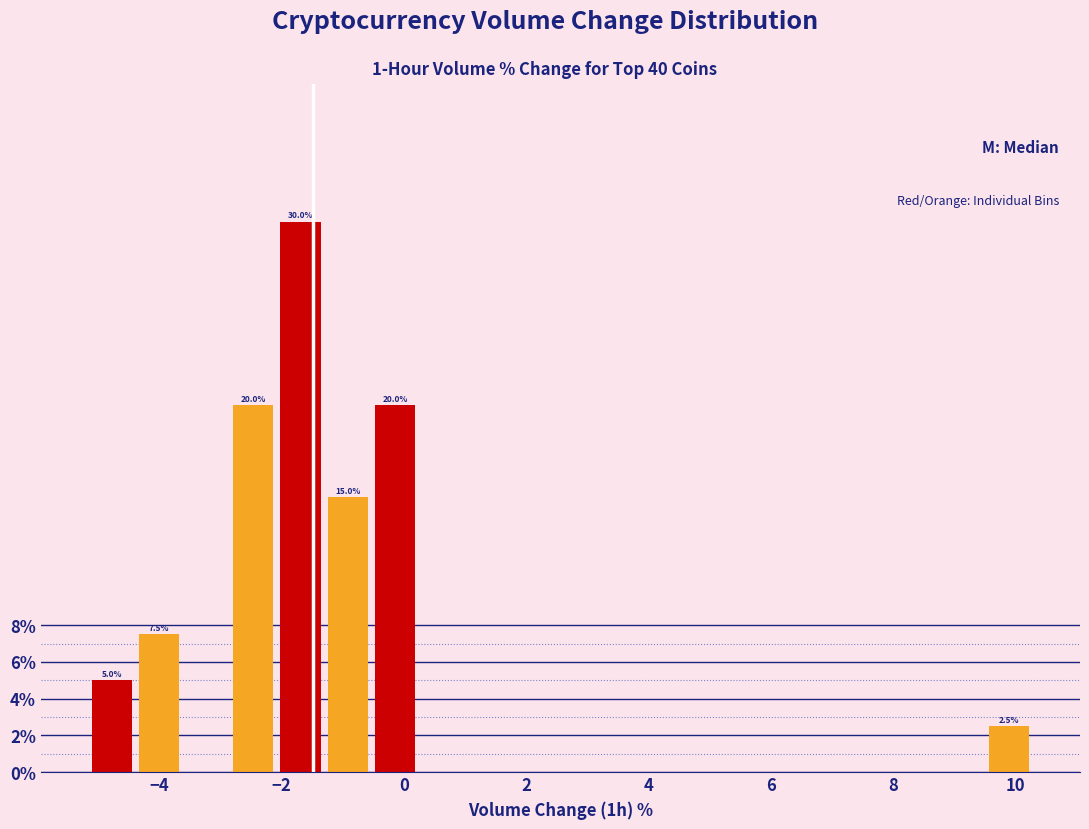

Around what value on the x-axis is the tallest bar? Give the approximate position of its centre, as read against the axis.

-1.6